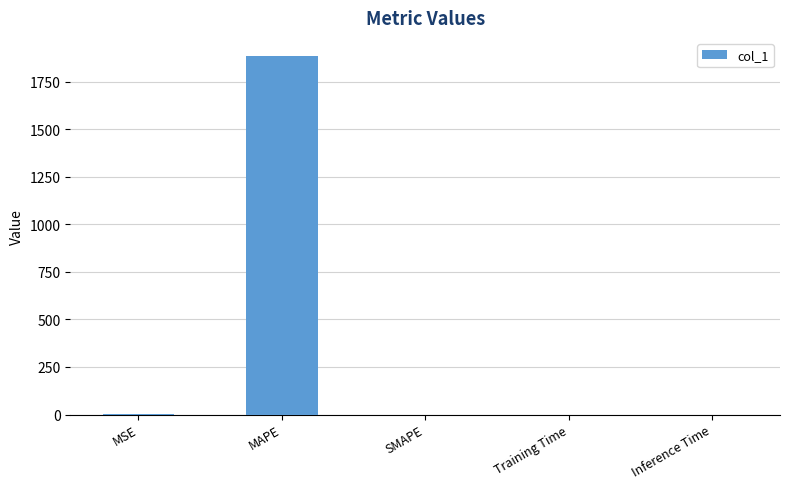

True or false: the data shows 739.6 at SMAPE.

False